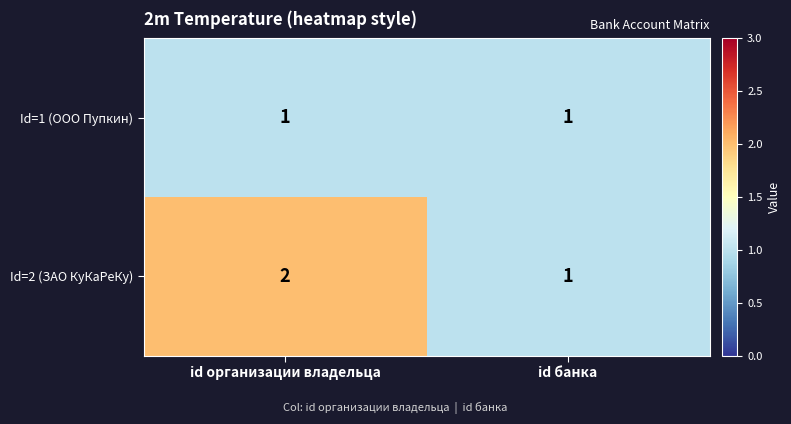

Rank the series by their maximum value, from lowest to highest.

Id=1 (ООО Пупкин), Id=2 (ЗАО КуКаРеКу)